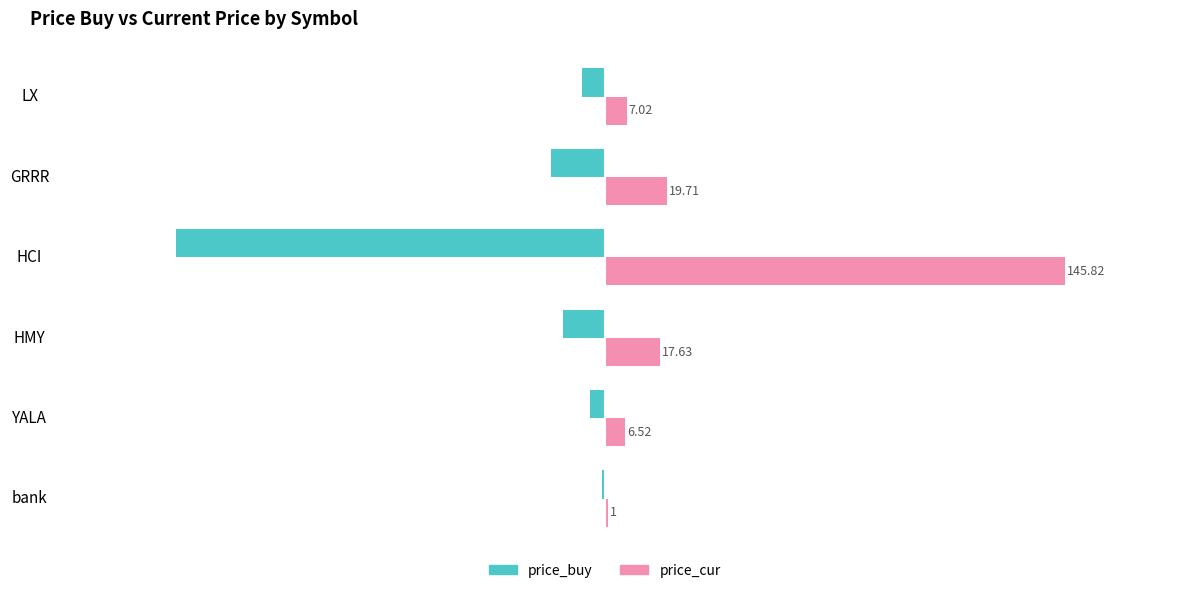

At which category does the chart reach its peak across all series?

HCI